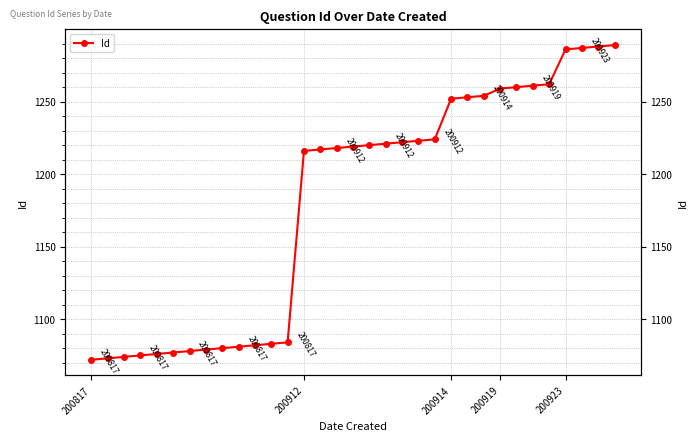

Where does the data first go above 1219?

17